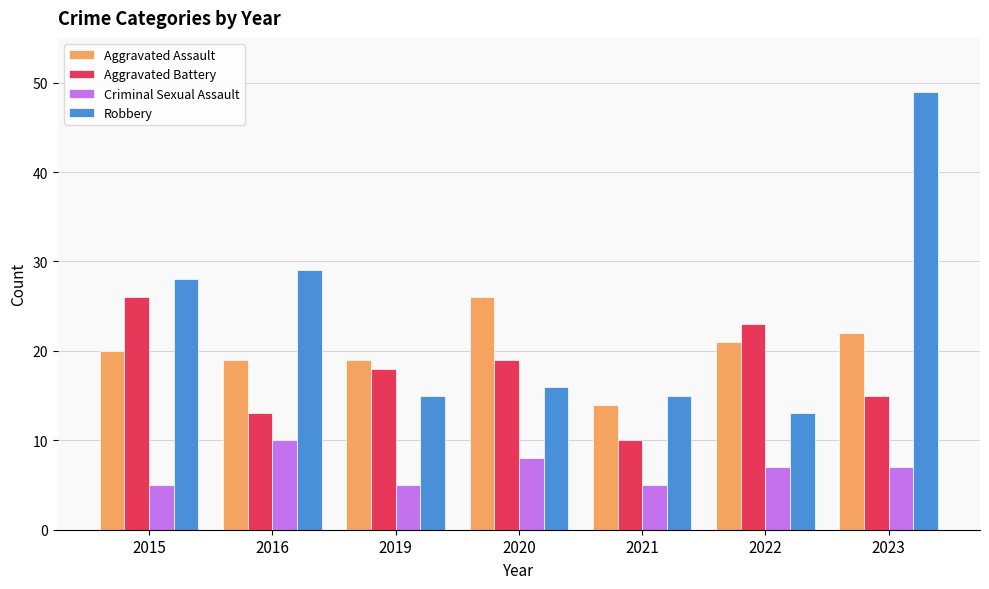

Which series has the largest total across all categories?

Robbery